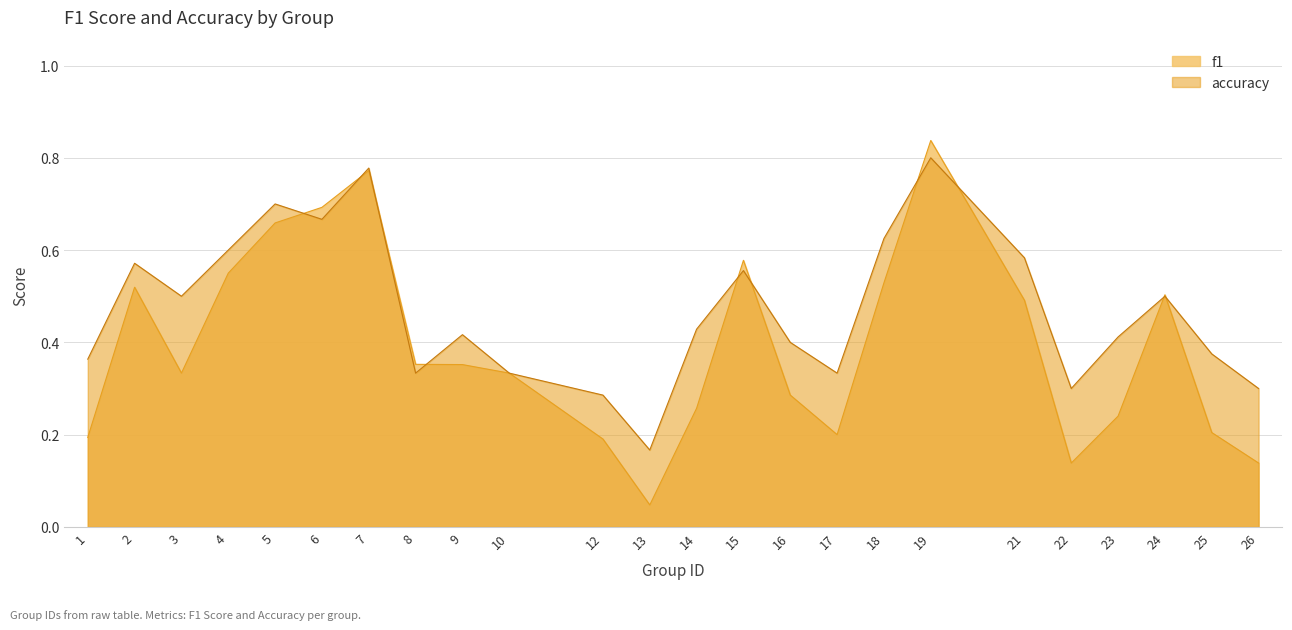

Reading left to right, what are all the values shown in this chart?

f1: 0.2	0.5	0.3	0.6	0.7	0.7	0.8	0.4	0.4	0.3	0.2	0.0	0.3	0.6	0.3	0.2	0.5	0.8	0.5	0.1	0.2	0.5	0.2	0.1
accuracy: 0.4	0.6	0.5	0.6	0.7	0.7	0.8	0.3	0.4	0.3	0.3	0.2	0.4	0.6	0.4	0.3	0.6	0.8	0.6	0.3	0.4	0.5	0.4	0.3